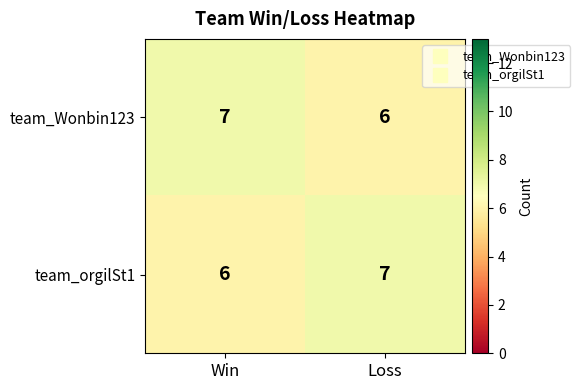

Is the value of team_Wonbin123 at Loss greater than the value of team_orgilSt1 at Loss?

No